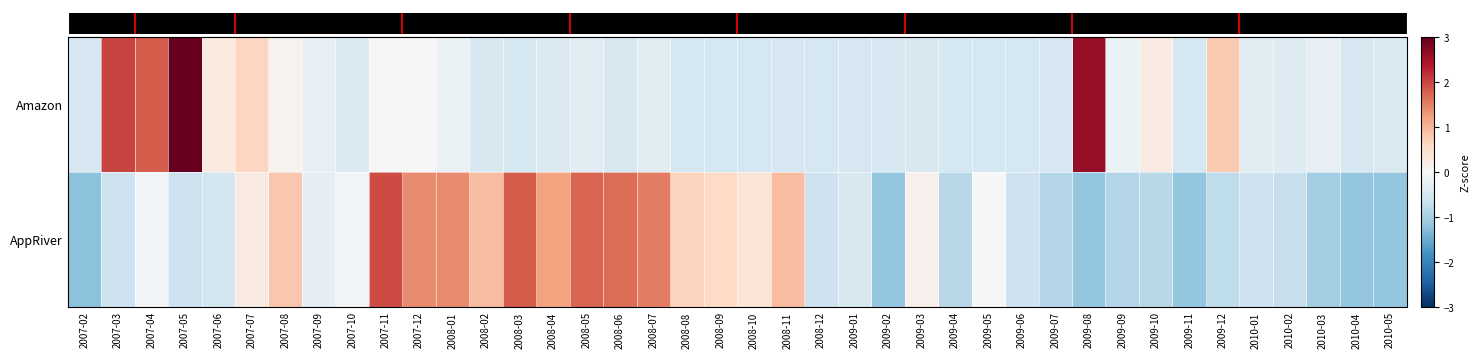

Reading right to left, what are all the values shown in this chart?

Amazon: 2010-05=-0.4	2010-04=-0.5	2010-03=-0.3	2010-02=-0.4	2010-01=-0.3	2009-12=0.8	2009-11=-0.5	2009-10=0.3	2009-09=-0.2	2009-08=2.6	2009-07=-0.5	2009-06=-0.5	2009-05=-0.5	2009-04=-0.5	2009-03=-0.5	2009-02=-0.5	2009-01=-0.5	2008-12=-0.5	2008-11=-0.5	2008-10=-0.5	2008-09=-0.5	2008-08=-0.5	2008-07=-0.3	2008-06=-0.5	2008-05=-0.3	2008-04=-0.4	2008-03=-0.5	2008-02=-0.5	2008-01=-0.2	2007-12=-0.0	2007-11=-0.0	2007-10=-0.4	2007-09=-0.3	2007-08=0.1	2007-07=0.7	2007-06=0.3	2007-05=4.3	2007-04=1.8	2007-03=2.0	2007-02=-0.5
AppRiver: 2010-05=-1.2	2010-04=-1.2	2010-03=-1.0	2010-02=-0.7	2010-01=-0.6	2009-12=-0.8	2009-11=-1.2	2009-10=-0.8	2009-09=-0.9	2009-08=-1.2	2009-07=-0.9	2009-06=-0.6	2009-05=-0.0	2009-04=-0.8	2009-03=0.1	2009-02=-1.2	2009-01=-0.5	2008-12=-0.6	2008-11=0.9	2008-10=0.4	2008-09=0.6	2008-08=0.7	2008-07=1.5	2008-06=1.7	2008-05=1.7	2008-04=1.2	2008-03=1.8	2008-02=0.9	2008-01=1.4	2007-12=1.4	2007-11=2.0	2007-10=-0.1	2007-09=-0.3	2007-08=0.8	2007-07=0.3	2007-06=-0.6	2007-05=-0.6	2007-04=-0.1	2007-03=-0.6	2007-02=-1.2